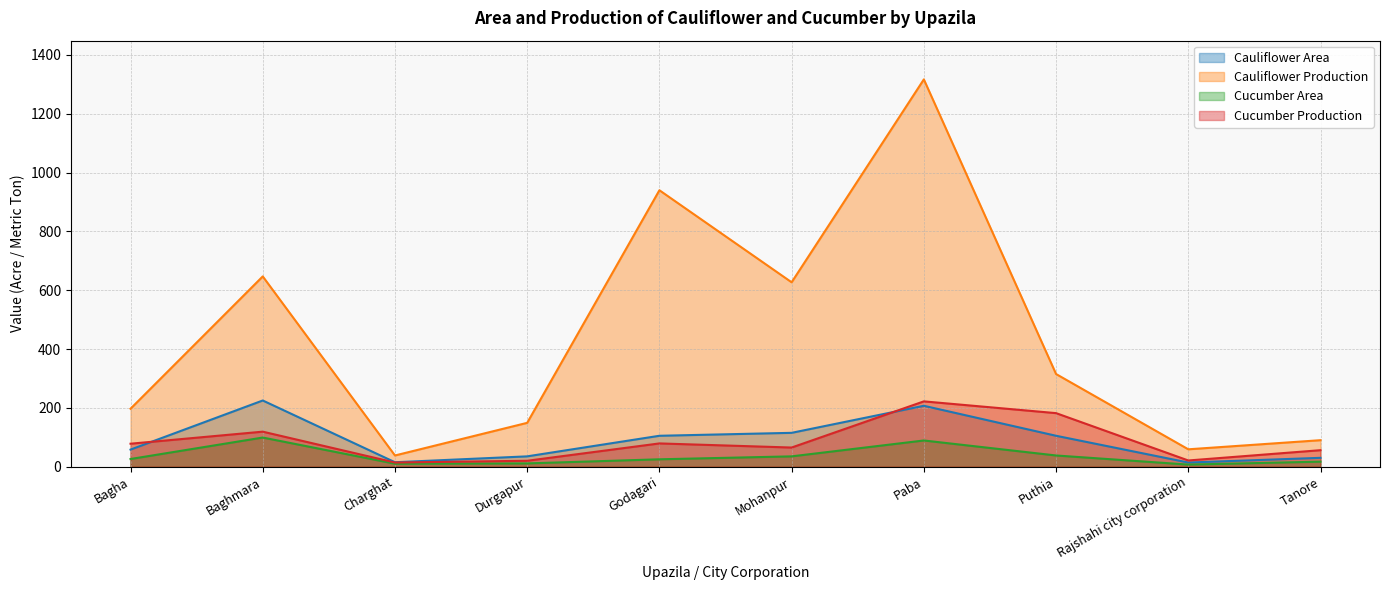

True or false: Cauliflower Area and Cauliflower Production intersect in this chart.

False